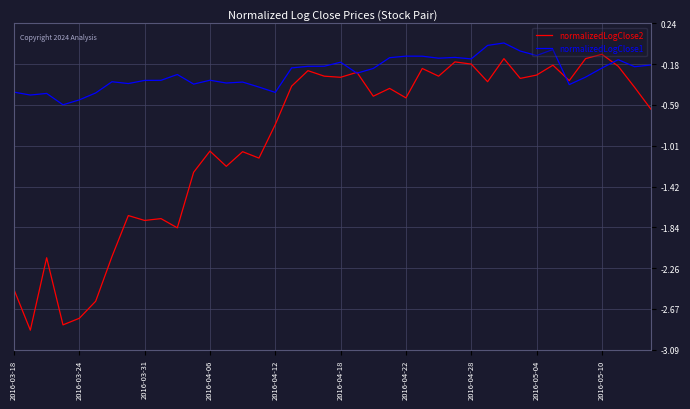

Which series has the widest spread of values?

normalizedLogClose2